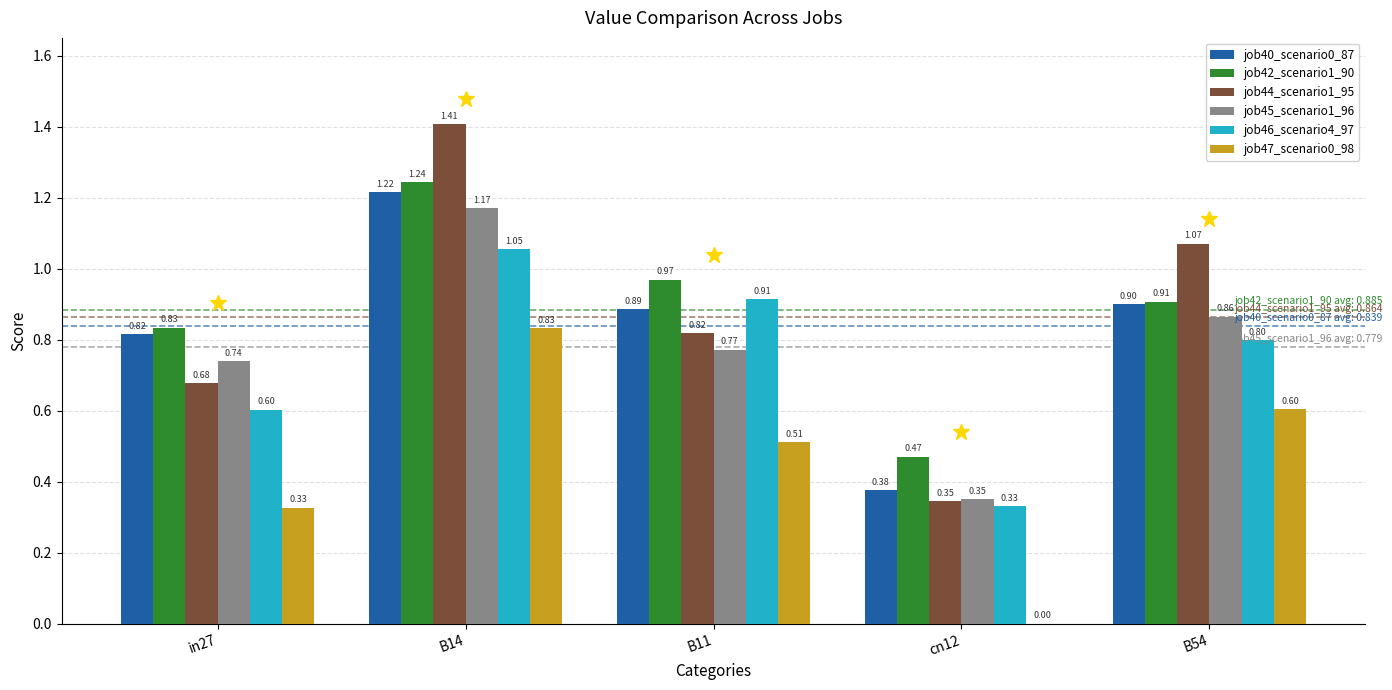

At which category is the sum across all series the highest?

B14